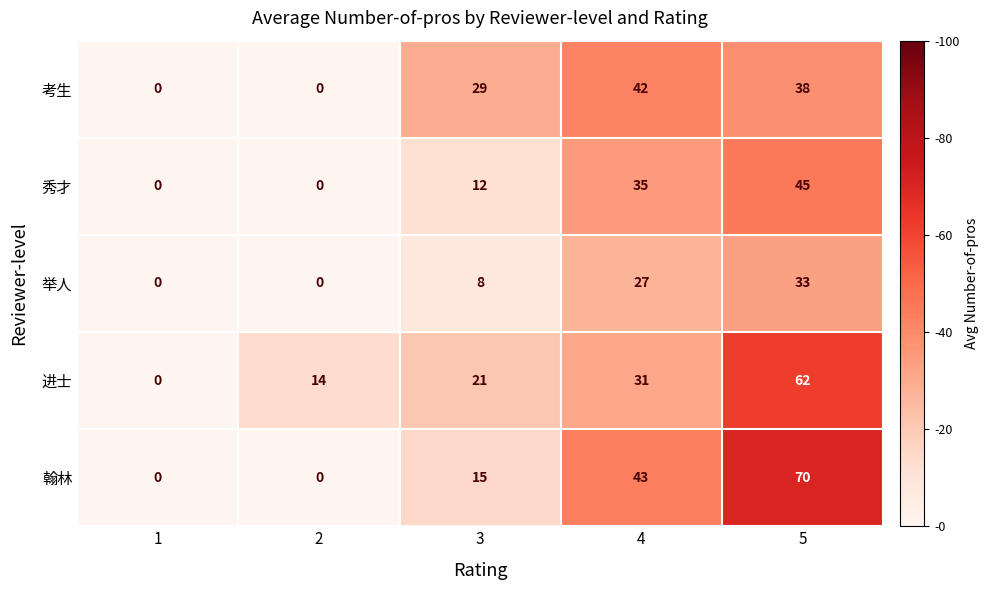

How many data points in 考生 are less than 29?

2